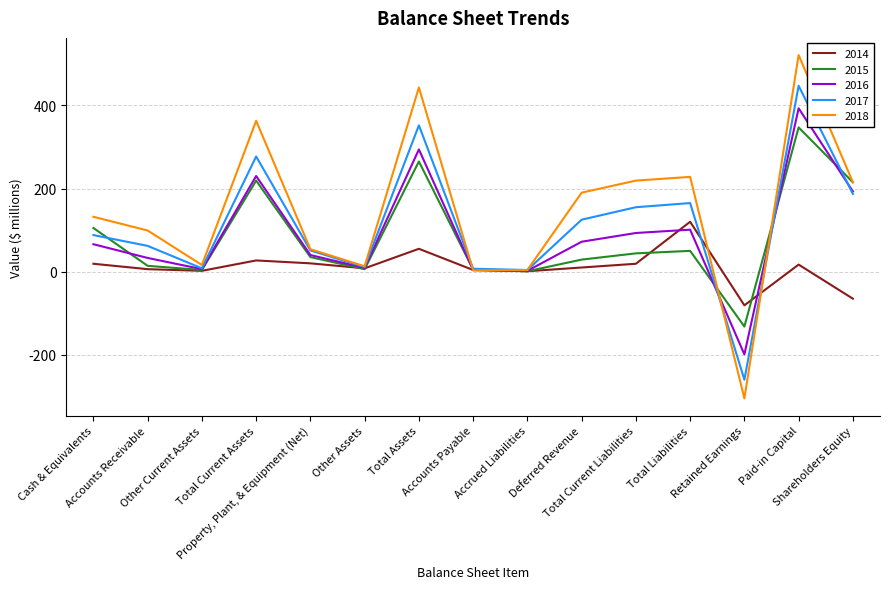

What is the maximum value shown in the chart?

521